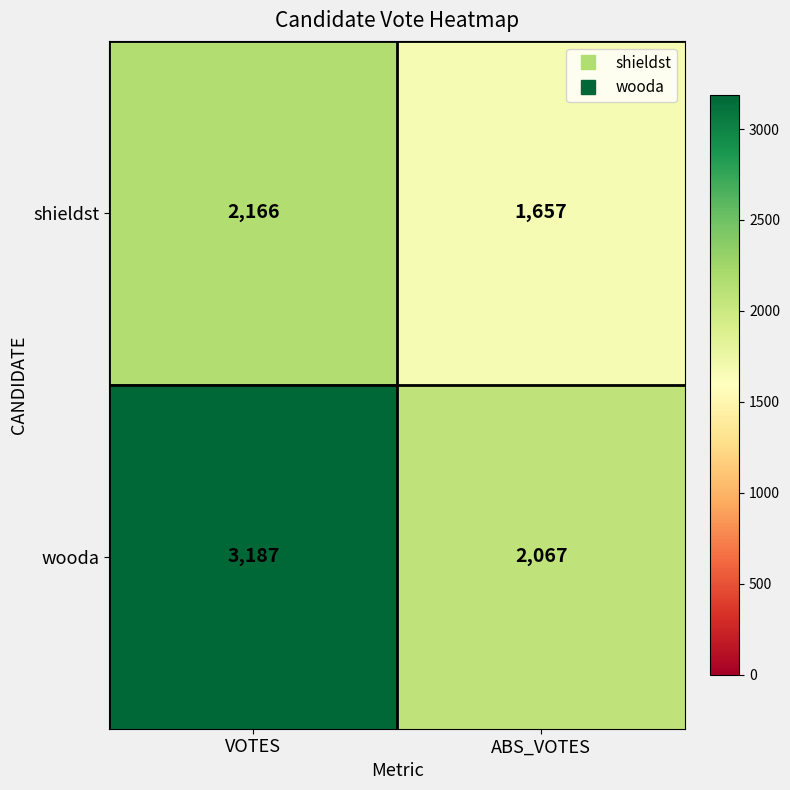

What is the sum of the shieldst values at ABS_VOTES and VOTES?

3823